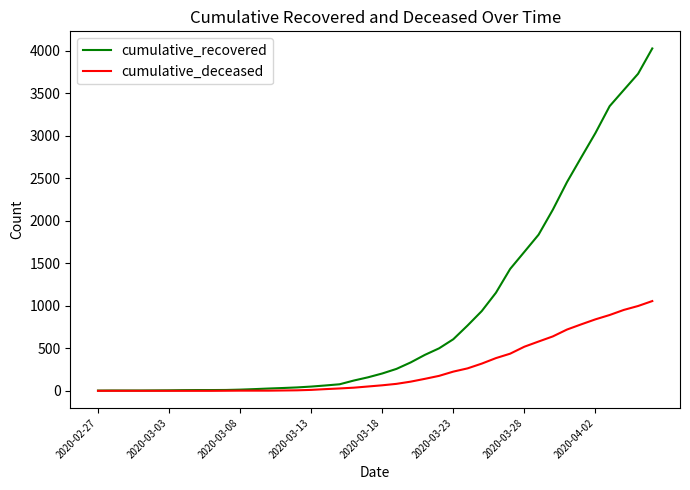

Rank the series by their average value, from highest to lowest.

cumulative_recovered, cumulative_deceased